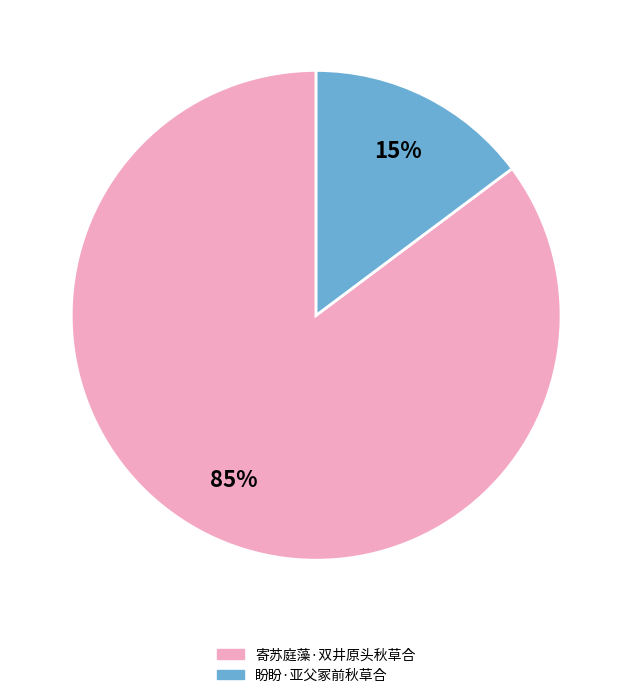

How many segments does this pie chart have?

2